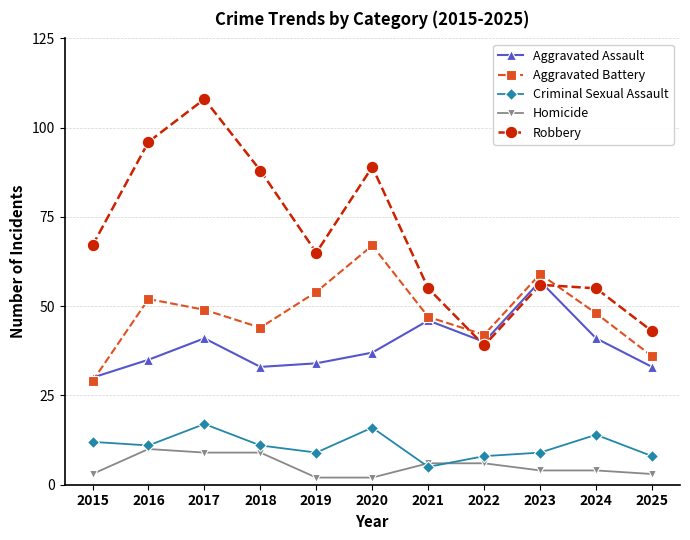

True or false: Homicide has a value of 2 at 2020.

True